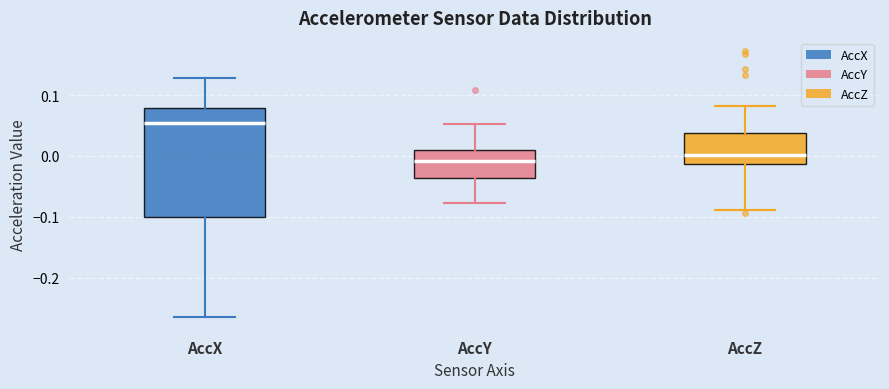

Reading left to right, transcribe this box plot: for each box, give where its median line is, the range the box spans, and where its two whiskers end, as read against the y-axis. The values are not printed on the chart, so give them approximately, as read against the axis.

AccX: median 0.05, box -0.10 to 0.08, whiskers -0.27 to 0.13
AccY: median -0.01, box -0.04 to 0.01, whiskers -0.08 to 0.05
AccZ: median 0.00, box -0.01 to 0.04, whiskers -0.09 to 0.08